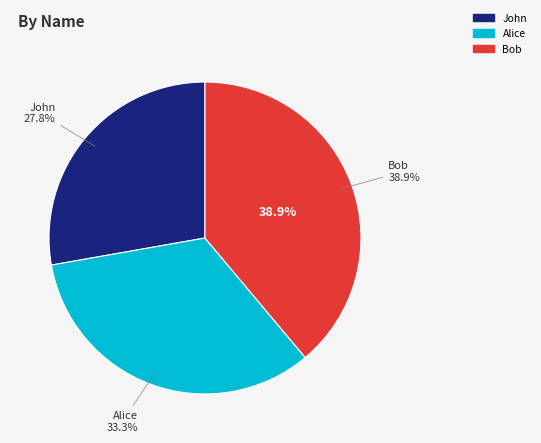

To the nearest percent, what portion does John represent?

28%